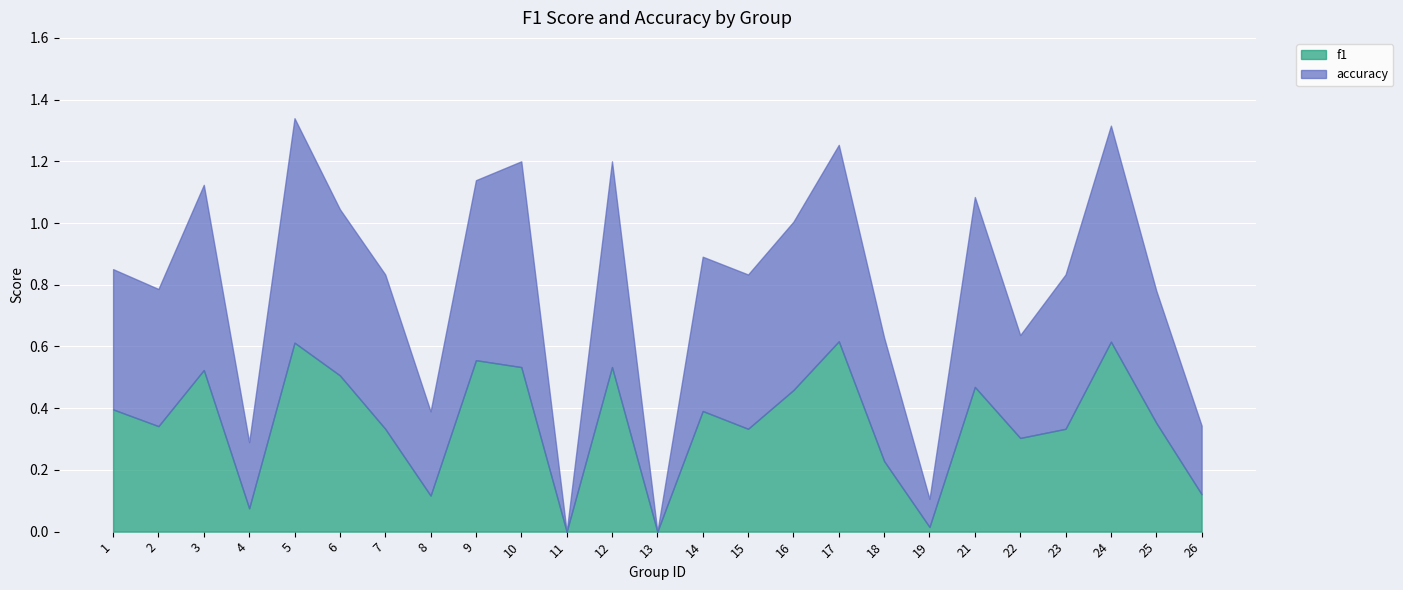

What is the average value of the accuracy series?

0.4